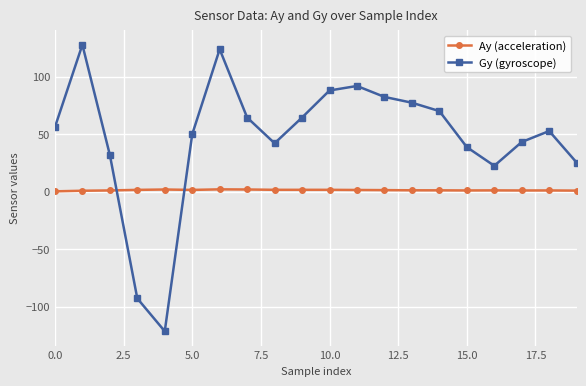

What is the difference between the second highest and second lowest values in the Ay (acceleration) series?

1.1